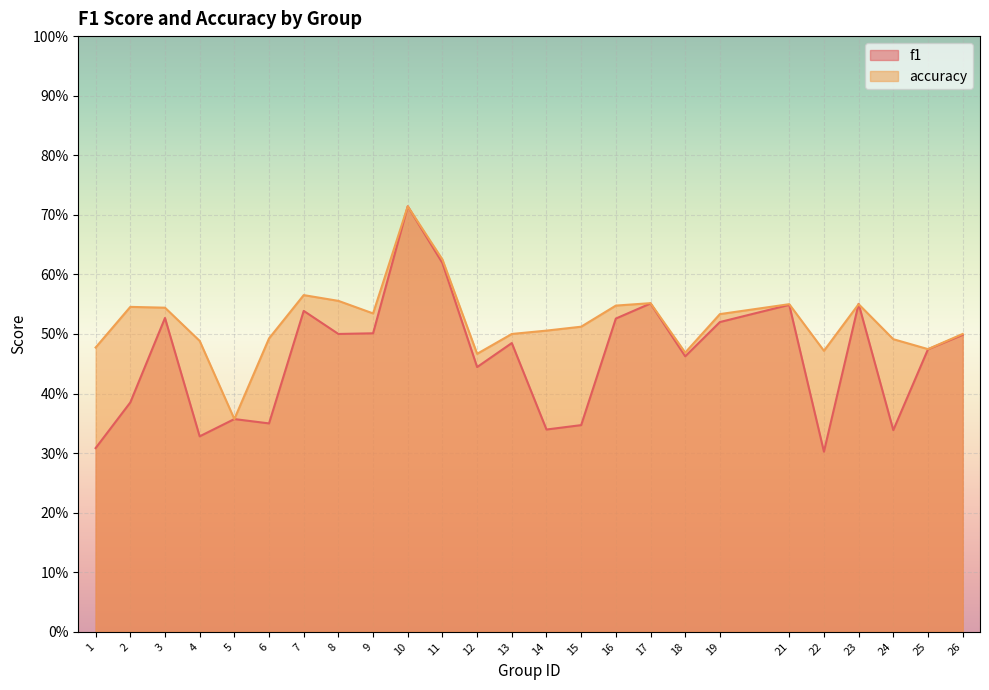

Between which two adjacent categories do accuracy and f1 first intersect?

22 and 23